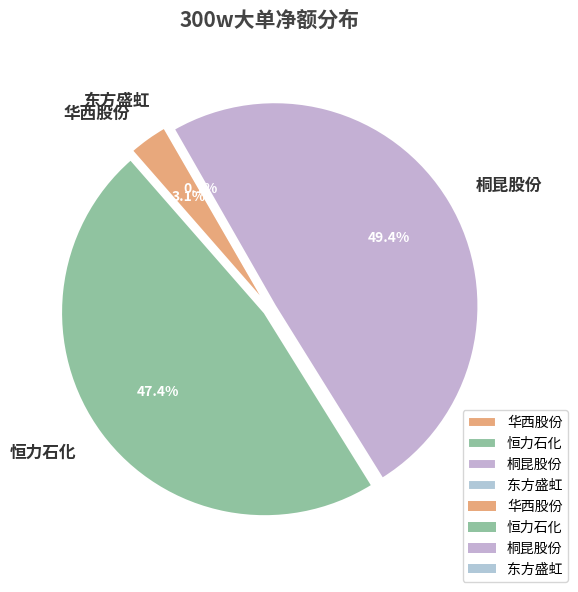

To the nearest percent, what portion does 桐昆股份 represent?

49%